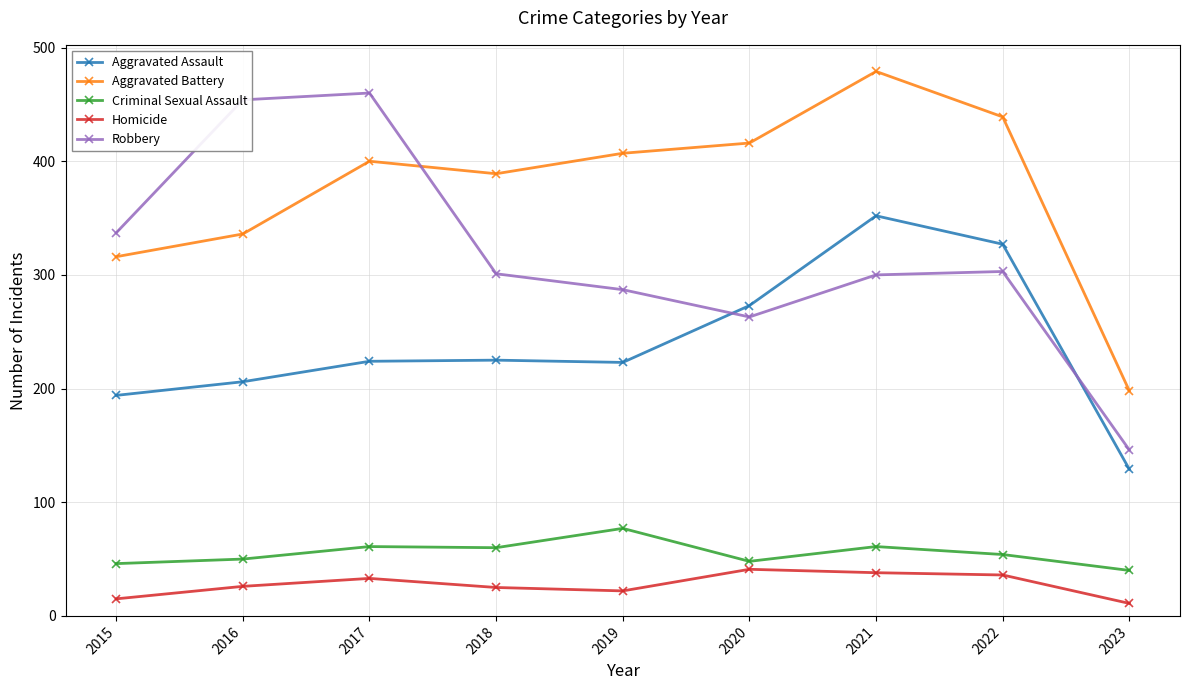

What is the total value across all series at 2020?

1041